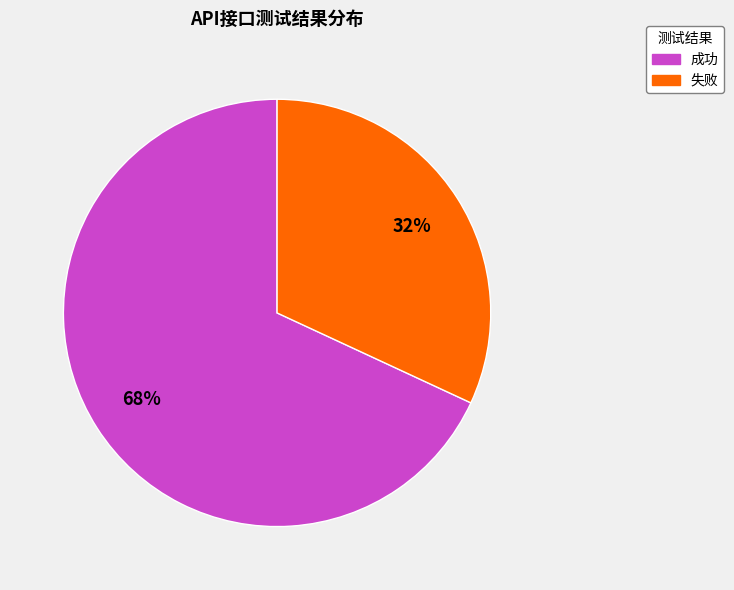

Combined, do 失败 and 成功 account for over 50%?

Yes